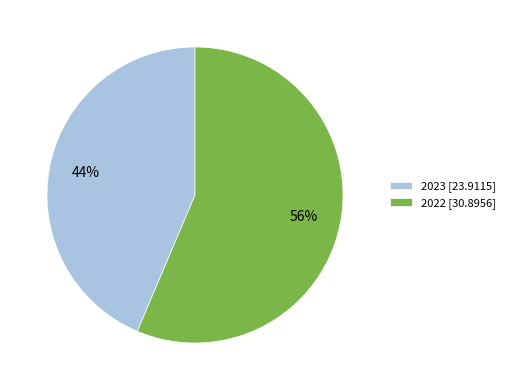

Which slice represents more than half of the pie?

2022